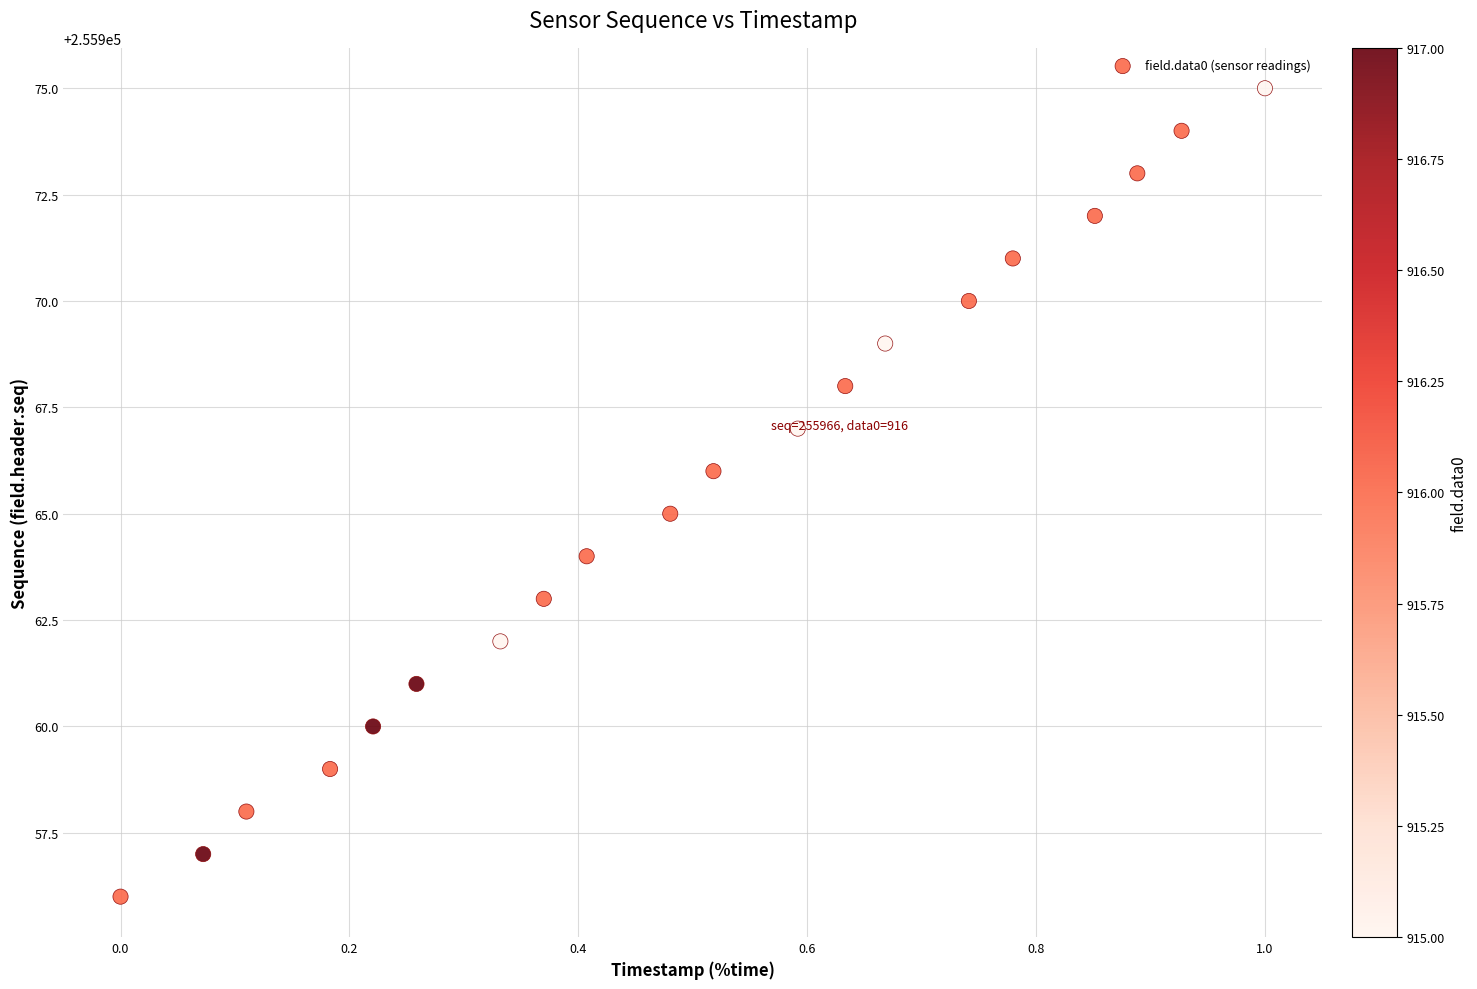

What is the range of Y values (max minus min)?

19